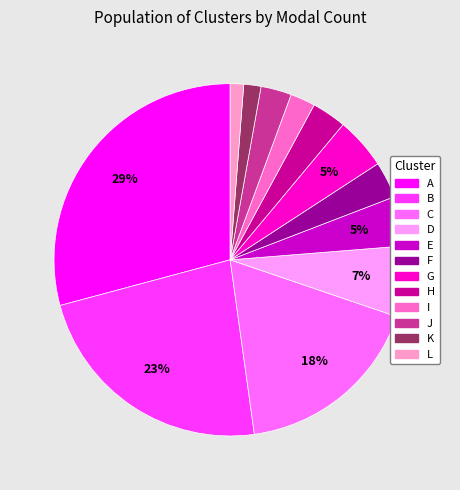

Which slice is the largest?

A